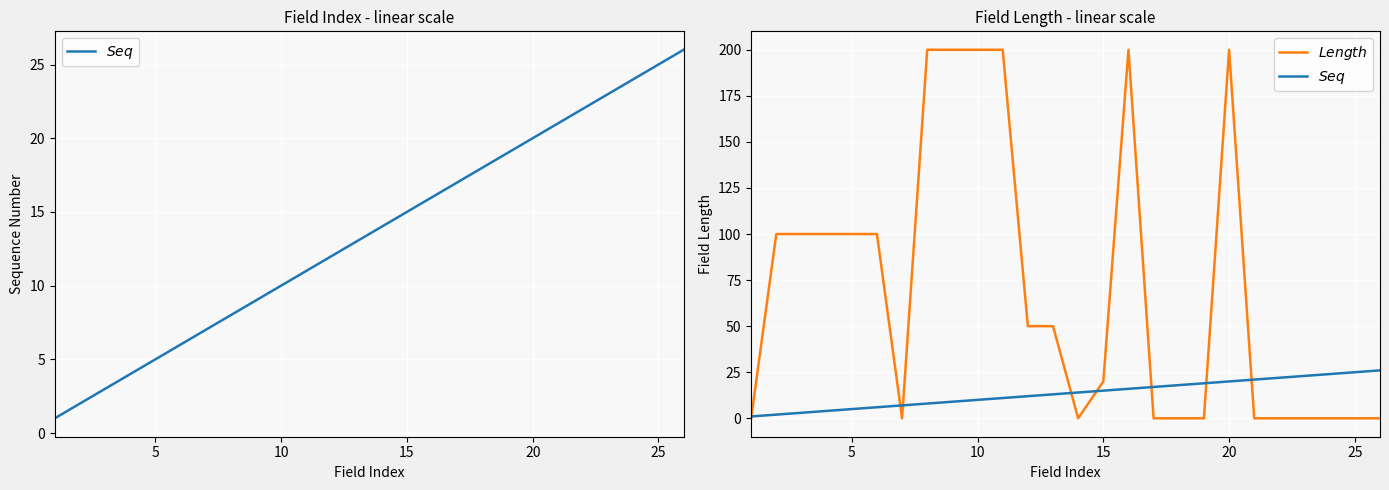

How many data points in $Length$ are less than 50?

13